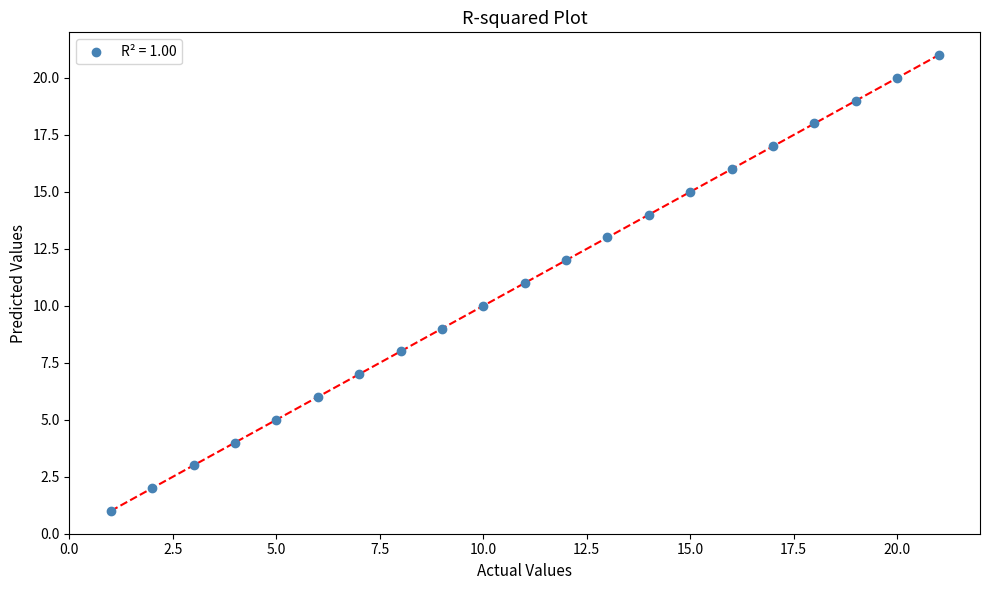

What is the range of Y values (max minus min)?

20